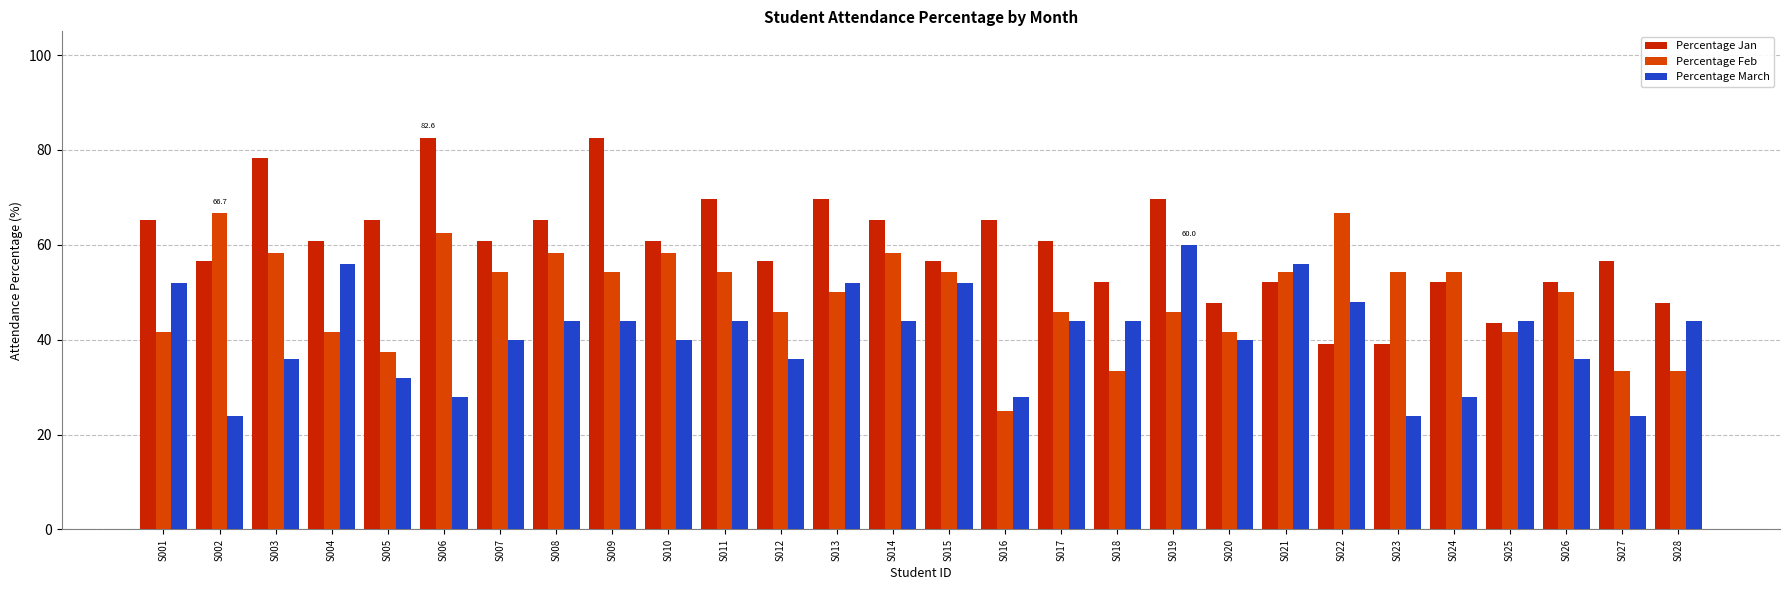

At which label does Percentage Feb reach its peak?

S002